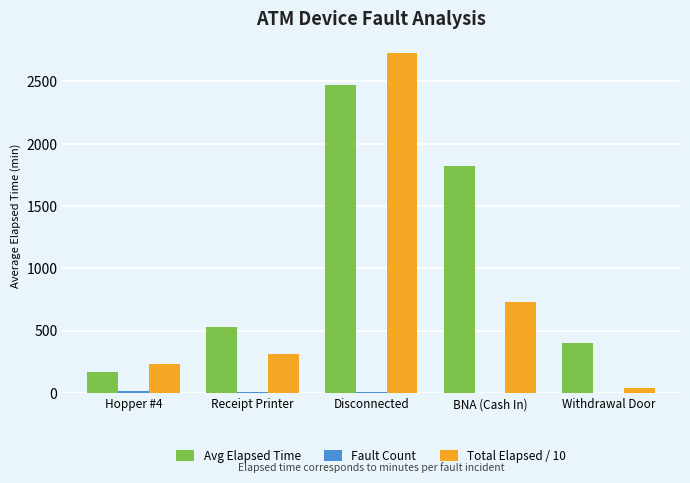

Is it true that Total Elapsed / 10 equals 559.5 at Receipt Printer?

False